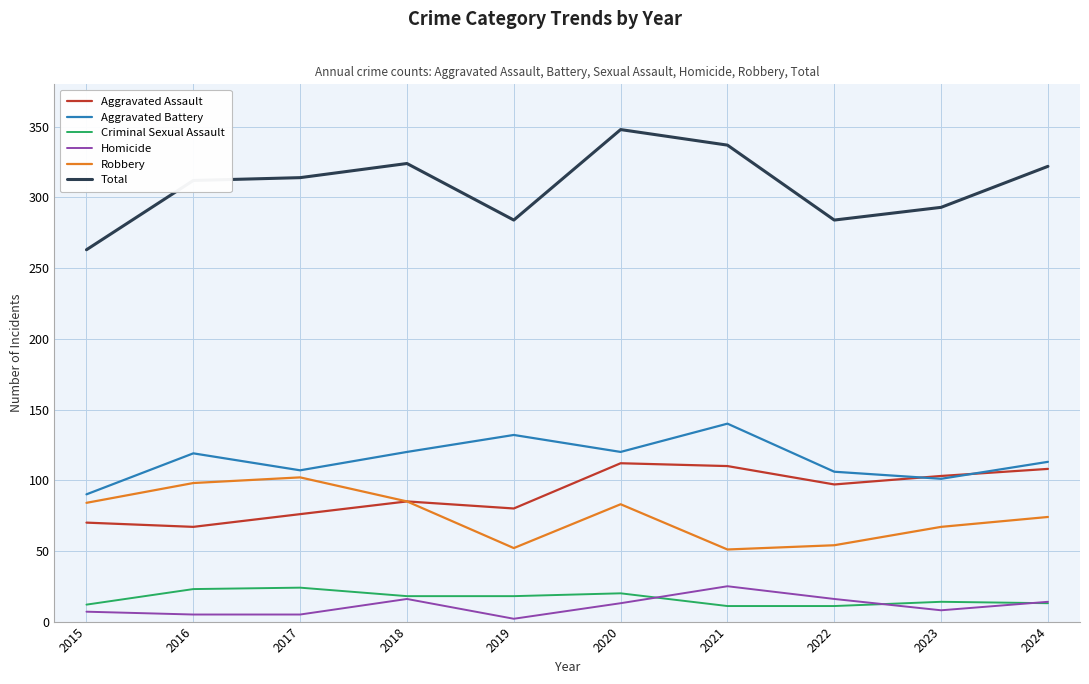

True or false: Aggravated Battery and Robbery cross at least once.

False